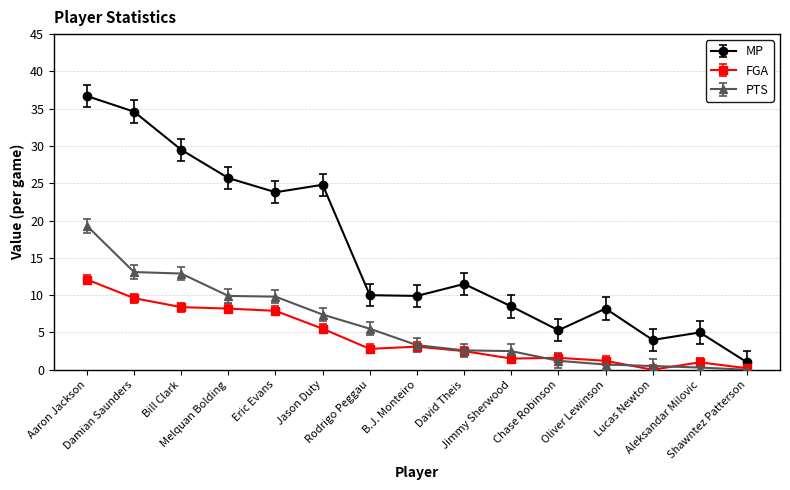

What are all the series names shown in the legend?

MP, FGA, PTS